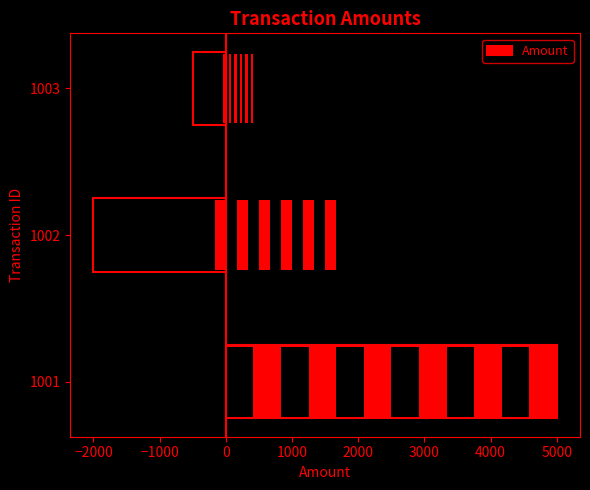

What is the value of the 1st bar from the left?

5000